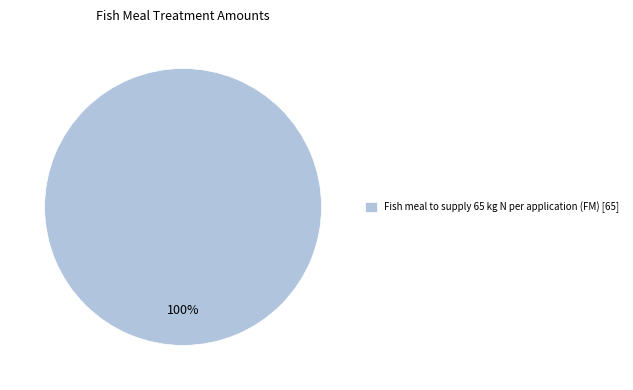

Rank the categories by value from highest to lowest.

Fish meal to supply 65 kg N per application (FM) [65]